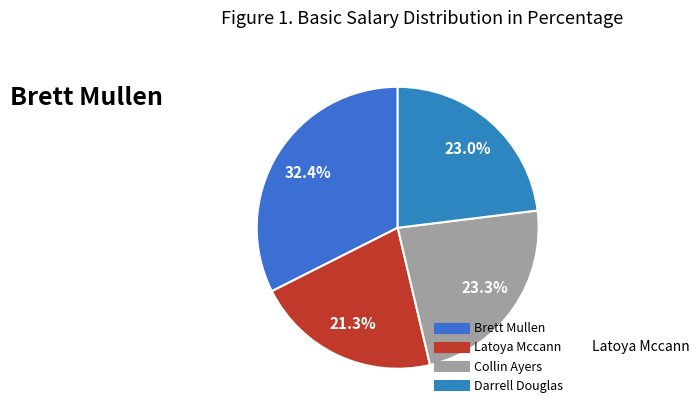

Which slice is the smallest?

Latoya Mccann